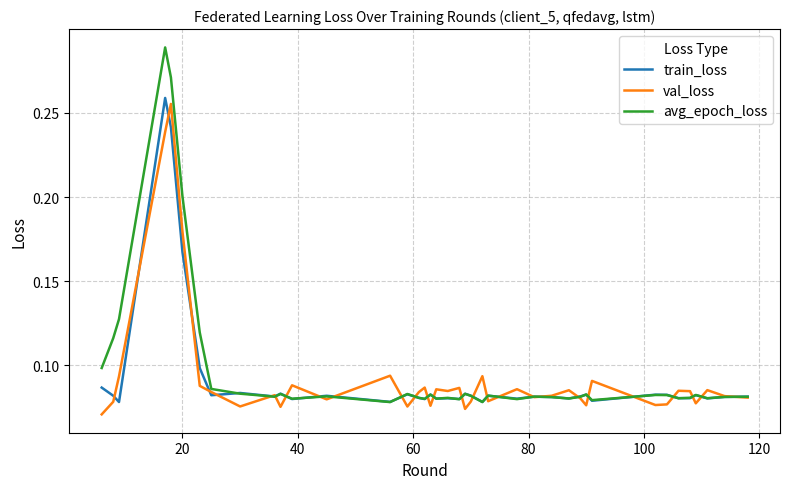

Which series has the widest spread of values?

avg_epoch_loss